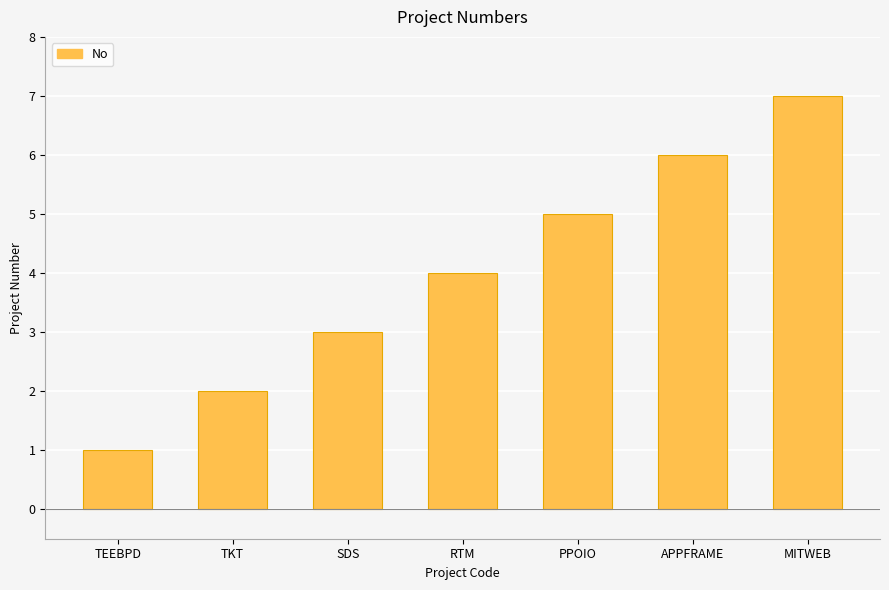

What value does the data have at PPOIO?

5